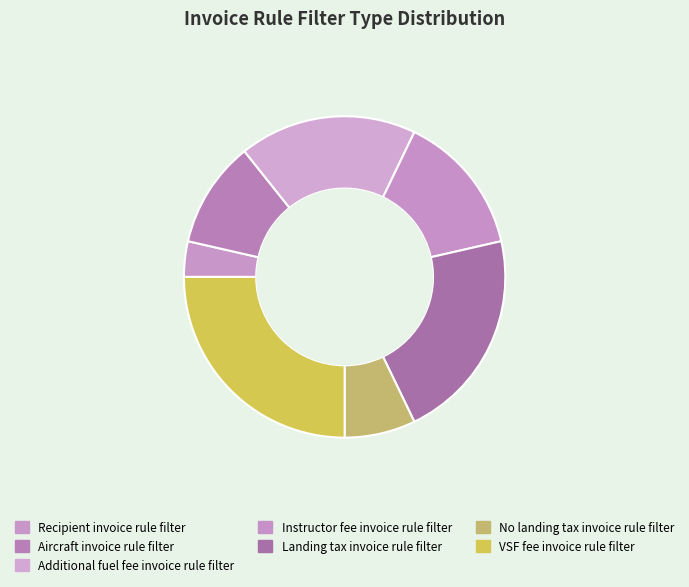

How many segments does this pie chart have?

7